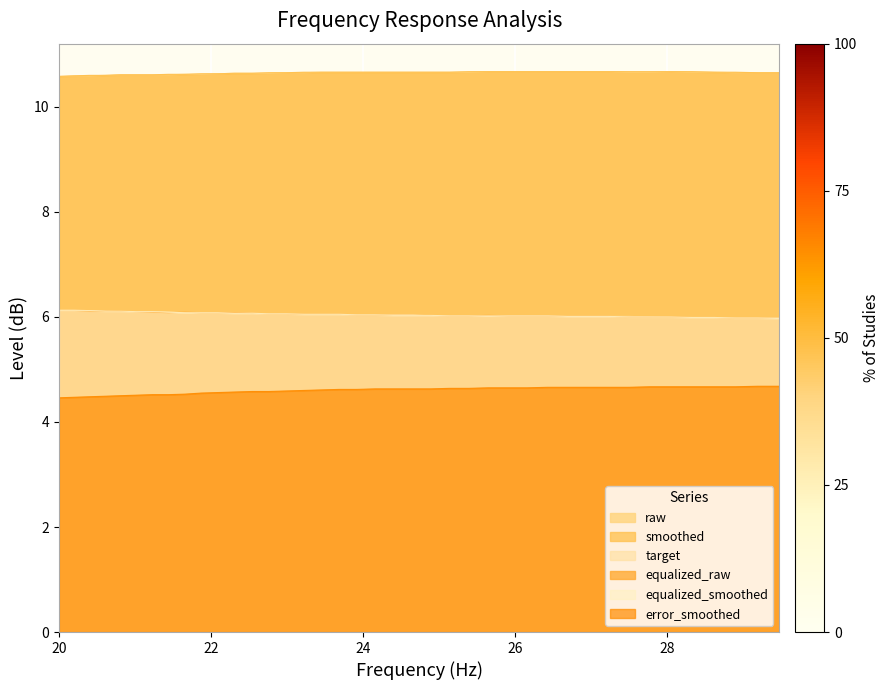

At which label does equalized_raw reach its peak?

20